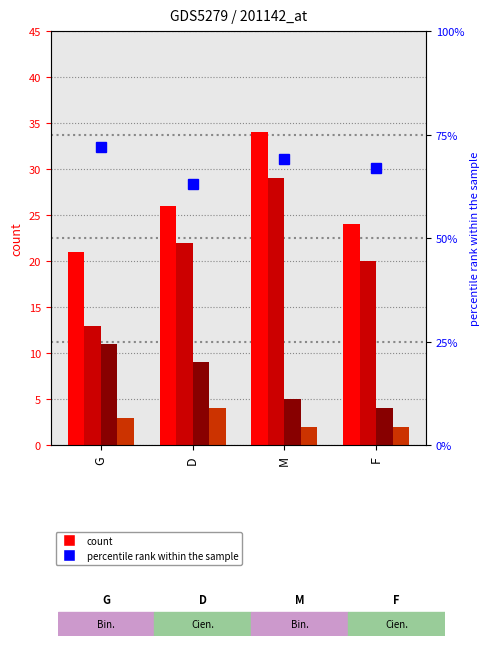

Which category has the highest value in the totalPass series?

M